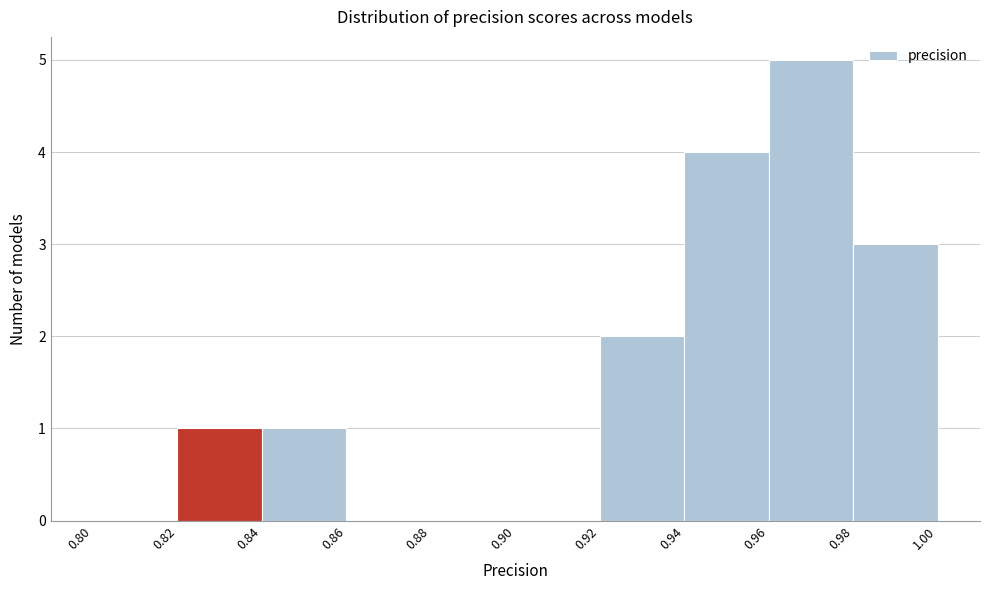

Which range on the x-axis has the tallest bar?

0.96 to 0.98